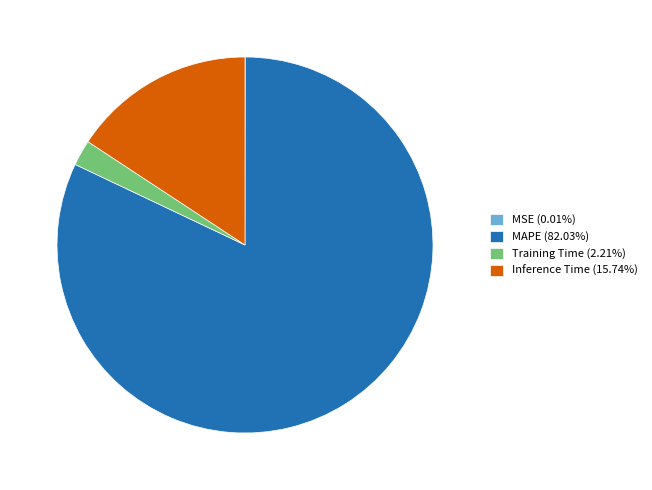

Does any single category account for the majority?

Yes